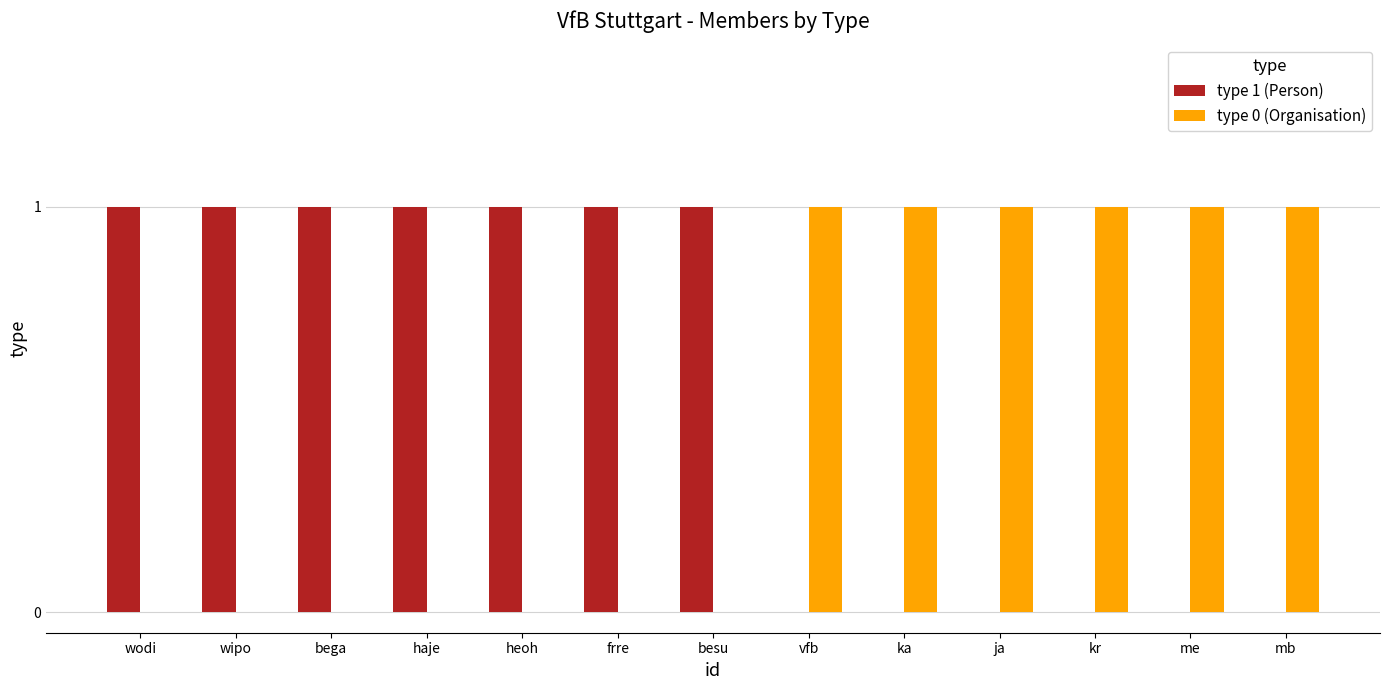

Is it true that type 0 (Organisation) equals 0 at besu?

True